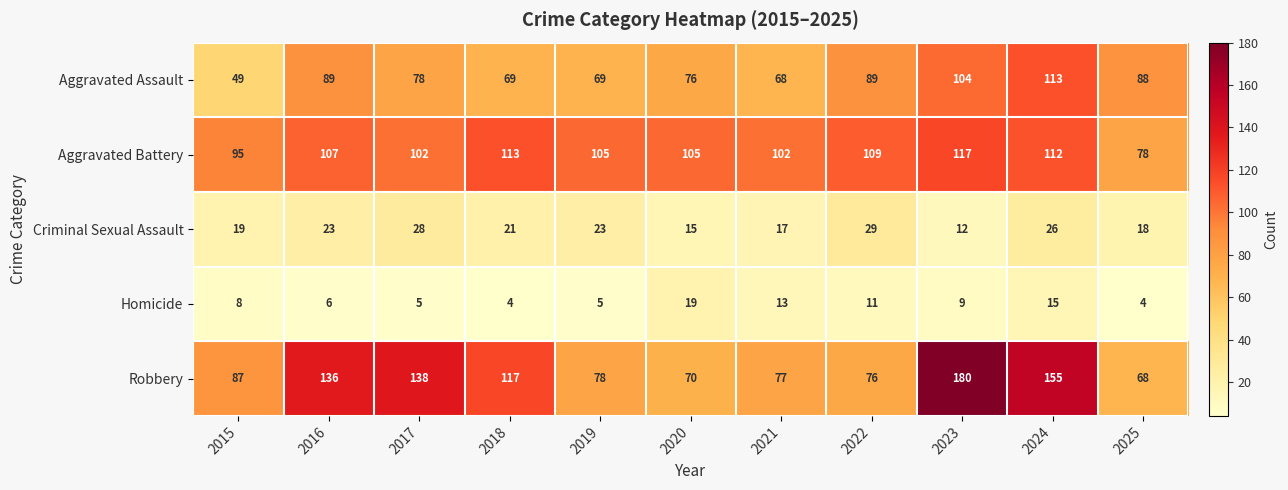

Rank the series at 2019 from highest to lowest value.

Aggravated Battery, Robbery, Aggravated Assault, Criminal Sexual Assault, Homicide